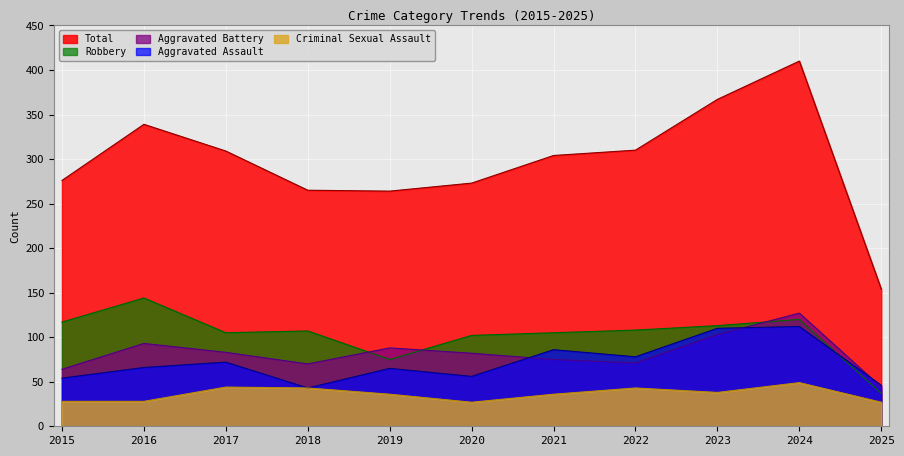

Read the Robbery value at 2020, to the nearest 50.

100